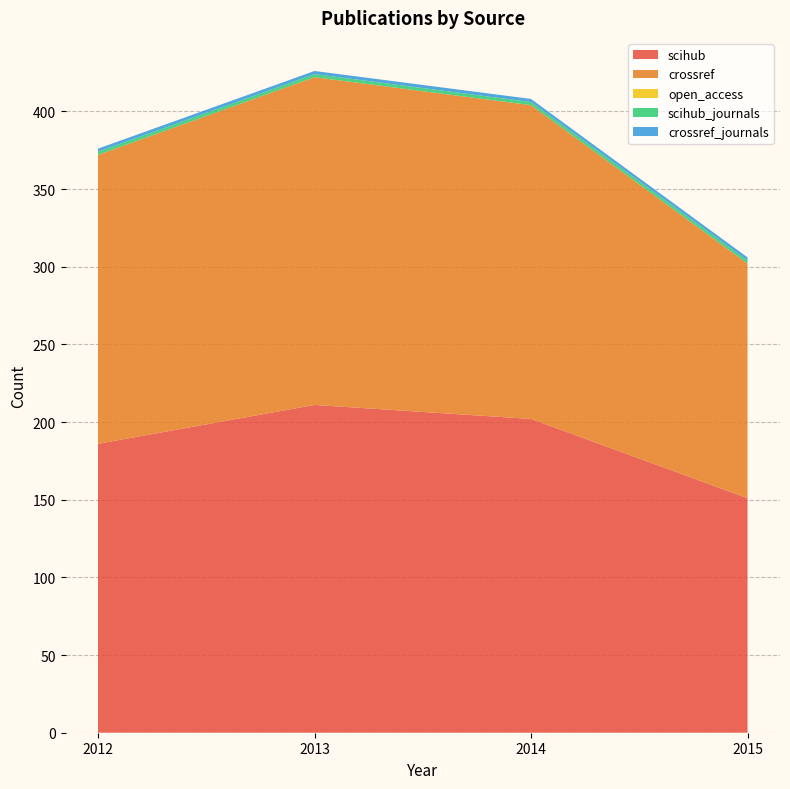

Reading right to left, extract all data points from this chart.

scihub: 2015=151	2014=202	2013=211	2012=186
crossref: 2015=151	2014=202	2013=211	2012=186
open_access: 2015=0	2014=0	2013=0	2012=0
scihub_journals: 2015=2	2014=2	2013=2	2012=2
crossref_journals: 2015=2	2014=2	2013=2	2012=2